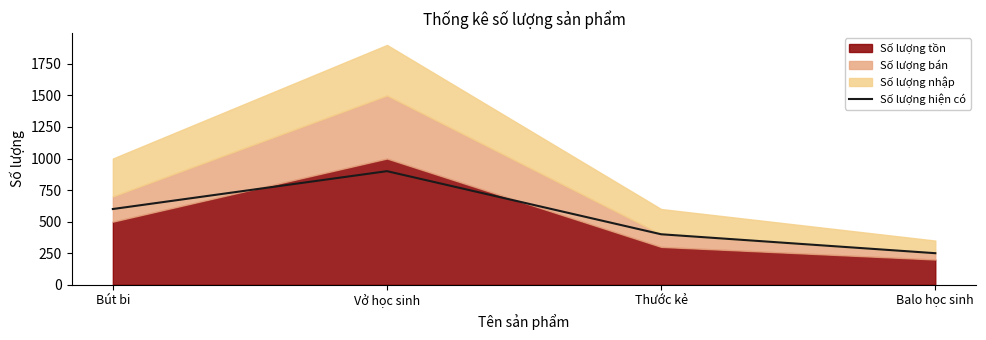

Rank the categories by Số lượng hiện có value from lowest to highest.

Balo học sinh, Thước kẻ, Bút bi, Vở học sinh